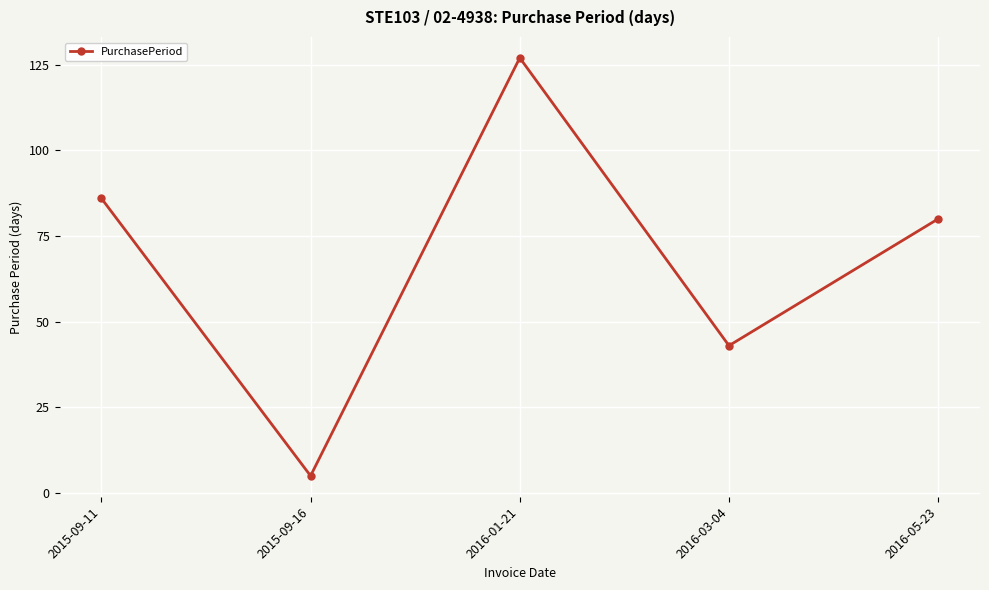

Reading left to right, extract all data points from this chart.

86	5	127	43	80